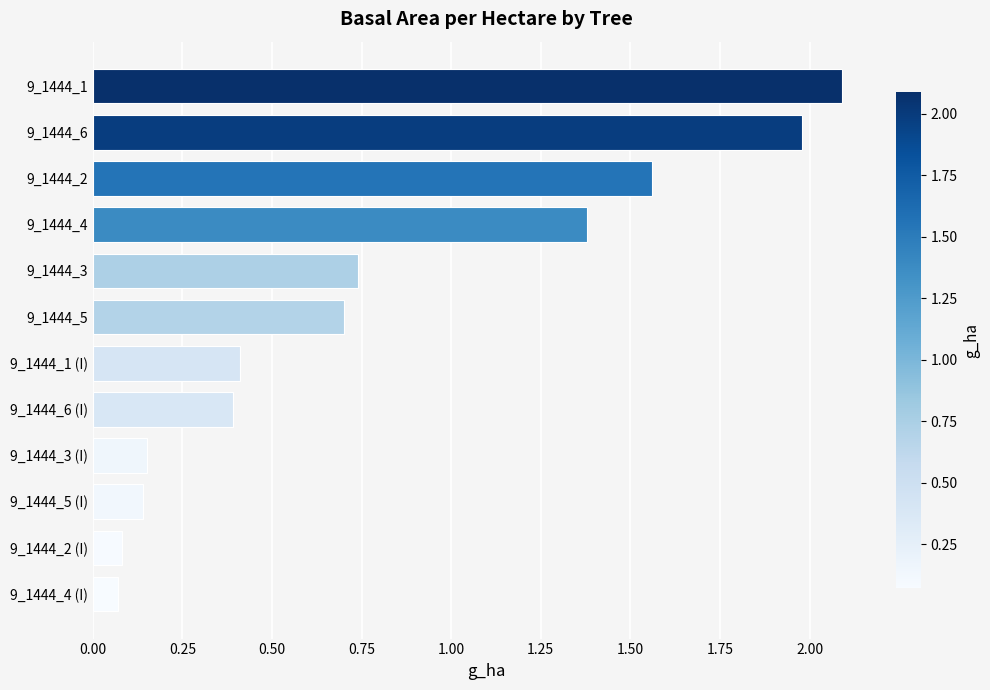

The value at 9_1444_1 is 0.8. True or false?

False